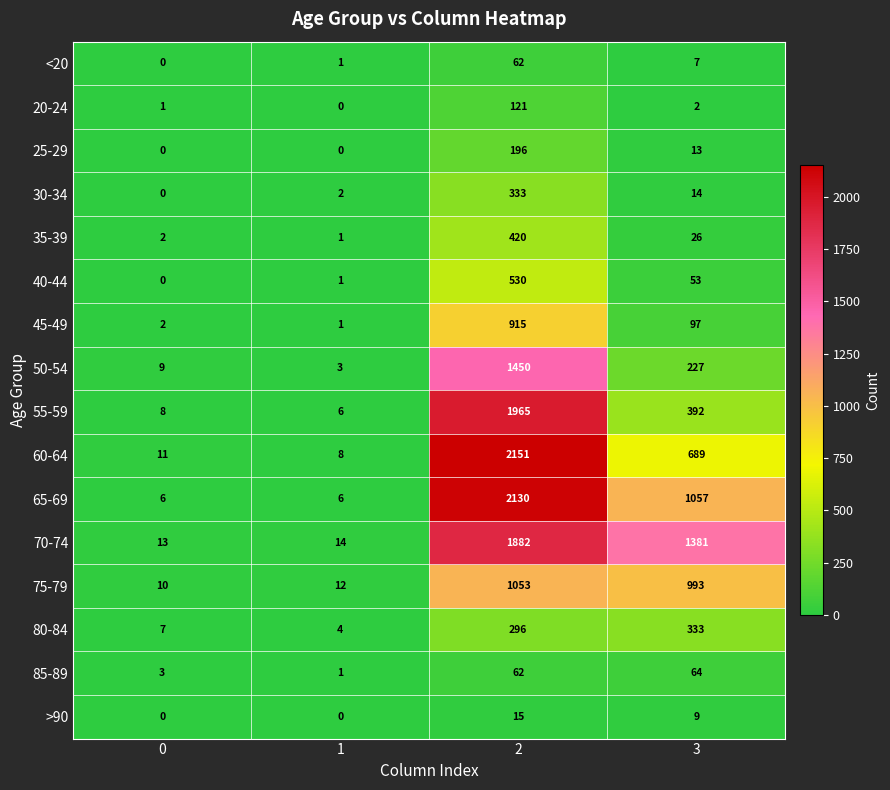

At how many categories does at least one series exceed 1188?

2